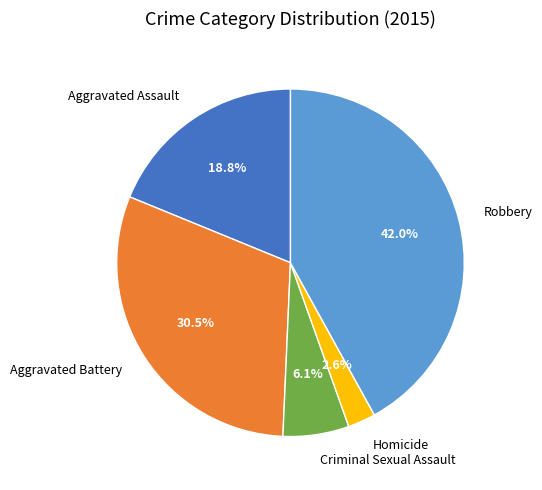

How many slices are in this pie chart?

5